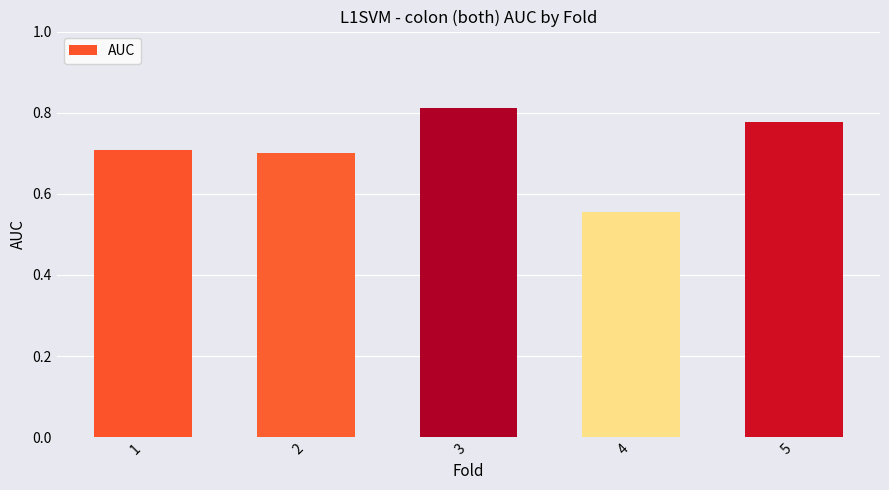

What is the value of the 1st bar from the left?

0.7